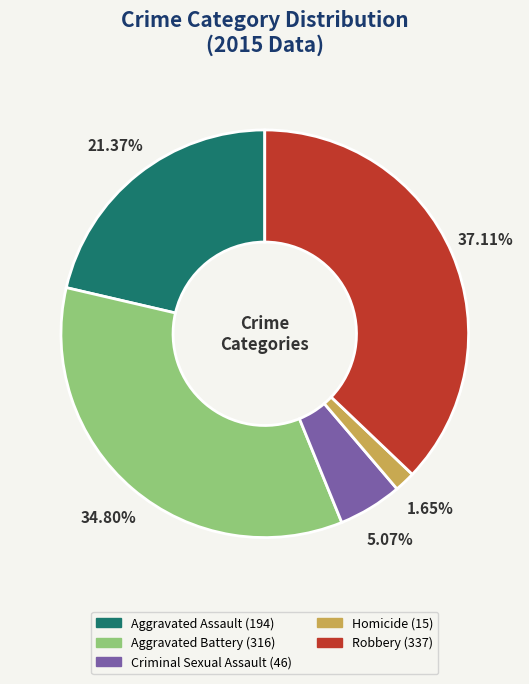

Combined, what portion of the pie is Criminal Sexual Assault and Aggravated Battery?

39.9%